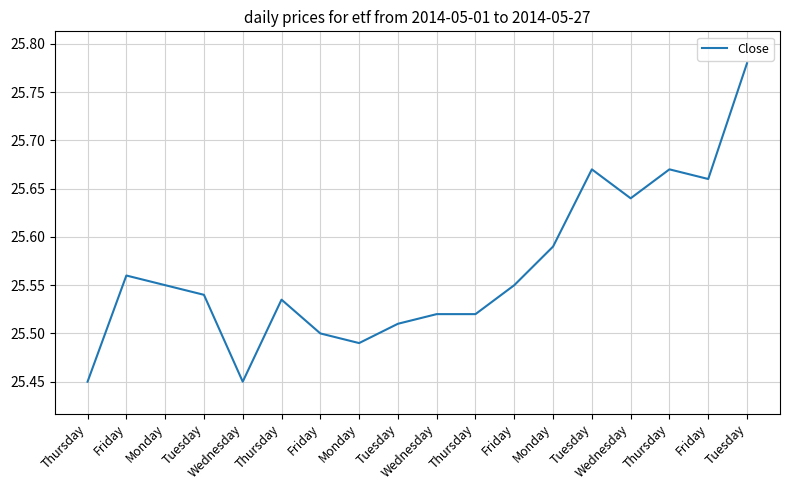

The value at Thursday is 14.3. True or false?

False